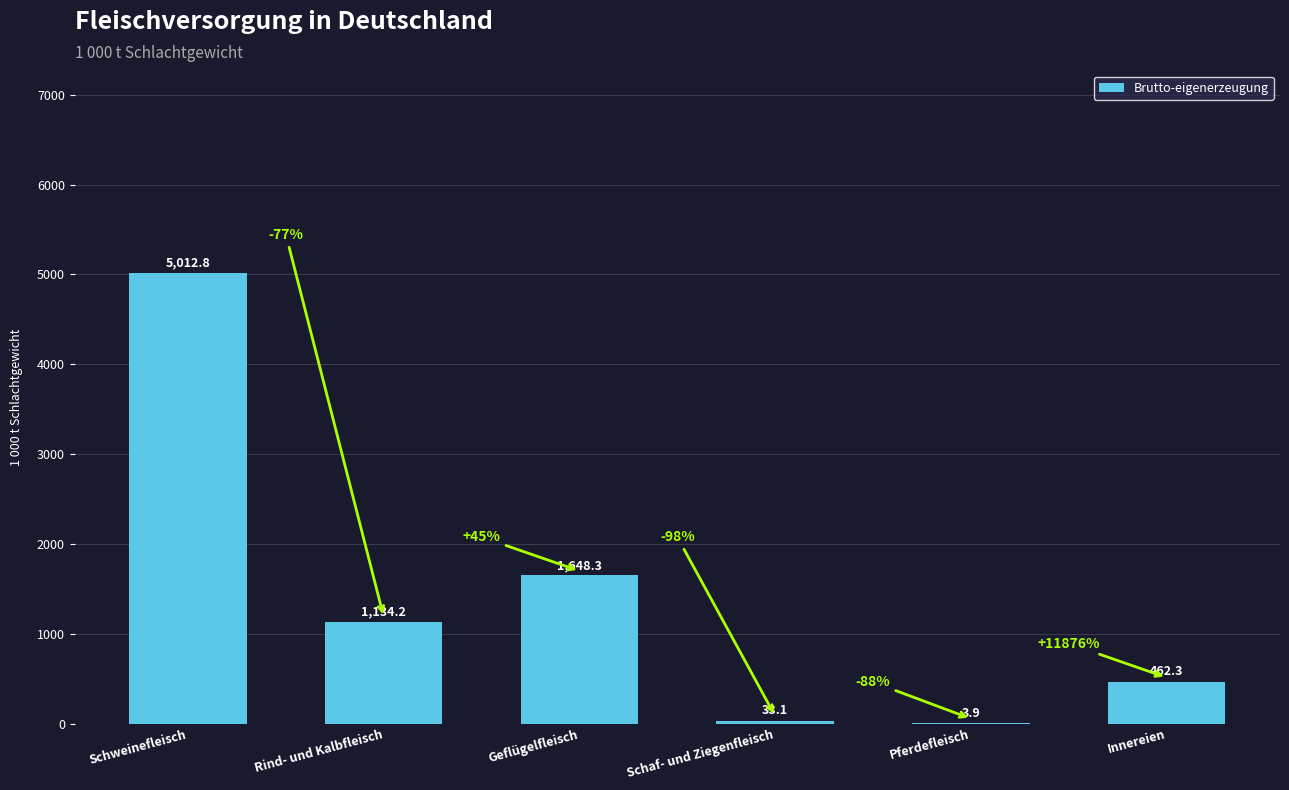

The chart shows a value of 1134.2 at Rind- und Kalbfleisch. True or false?

True